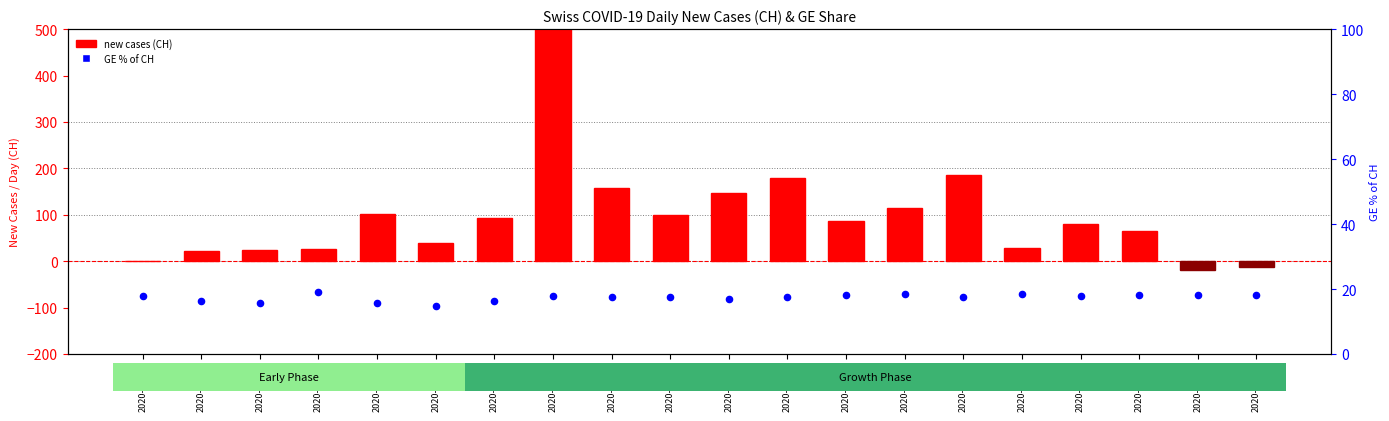

What is the total value across all series at 2020-03-14?

117.6